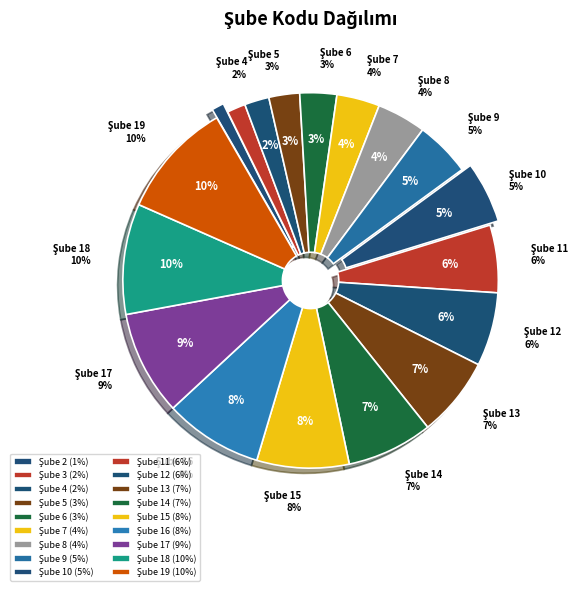

Between Şube 9 and Şube 3, which is larger?

Şube 9